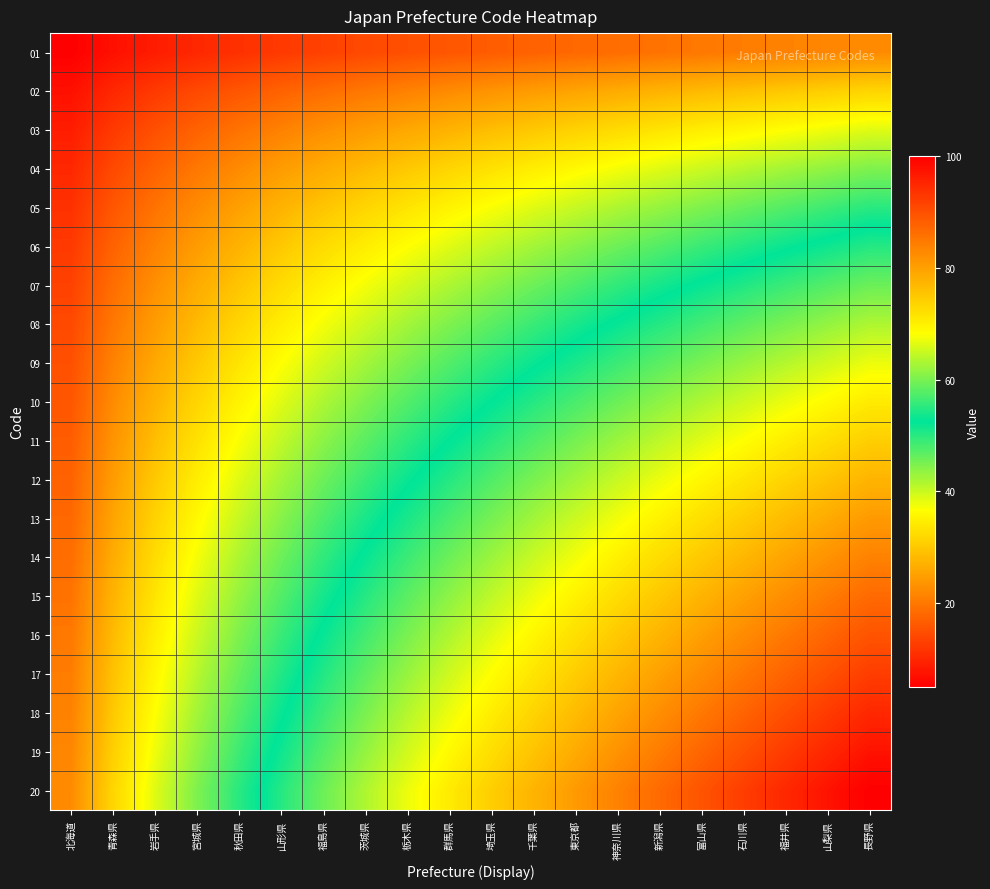

Reading left to right, transcribe all the data shown in this chart.

01: 北海道=5.0	青森県=7.1	岩手県=8.7	宮城県=10.0	秋田県=11.2	山形県=12.2	福島県=13.2	茨城県=14.1	栃木県=15.0	群馬県=15.8	埼玉県=16.6	千葉県=17.3	東京都=18.0	神奈川県=18.7	新潟県=19.4	富山県=20.0	石川県=20.6	福井県=21.2	山梨県=21.8	長野県=22.4
02: 北海道=7.1	青森県=10.0	岩手県=12.2	宮城県=14.1	秋田県=15.8	山形県=17.3	福島県=18.7	茨城県=20.0	栃木県=21.2	群馬県=22.4	埼玉県=23.5	千葉県=24.5	東京都=25.5	神奈川県=26.5	新潟県=27.4	富山県=28.3	石川県=29.2	福井県=30.0	山梨県=30.8	長野県=31.6
03: 北海道=8.7	青森県=12.2	岩手県=15.0	宮城県=17.3	秋田県=19.4	山形県=21.2	福島県=22.9	茨城県=24.5	栃木県=26.0	群馬県=27.4	埼玉県=28.7	千葉県=30.0	東京都=31.2	神奈川県=32.4	新潟県=33.5	富山県=34.6	石川県=35.7	福井県=36.7	山梨県=37.7	長野県=38.7
04: 北海道=10.0	青森県=14.1	岩手県=17.3	宮城県=20.0	秋田県=22.4	山形県=24.5	福島県=26.5	茨城県=28.3	栃木県=30.0	群馬県=31.6	埼玉県=33.2	千葉県=34.6	東京都=36.1	神奈川県=37.4	新潟県=38.7	富山県=40.0	石川県=41.2	福井県=42.4	山梨県=43.6	長野県=44.7
05: 北海道=11.2	青森県=15.8	岩手県=19.4	宮城県=22.4	秋田県=25.0	山形県=27.4	福島県=29.6	茨城県=31.6	栃木県=33.5	群馬県=35.4	埼玉県=37.1	千葉県=38.7	東京都=40.3	神奈川県=41.8	新潟県=43.3	富山県=44.7	石川県=46.1	福井県=47.4	山梨県=48.7	長野県=50.0
06: 北海道=12.2	青森県=17.3	岩手県=21.2	宮城県=24.5	秋田県=27.4	山形県=30.0	福島県=32.4	茨城県=34.6	栃木県=36.7	群馬県=38.7	埼玉県=40.6	千葉県=42.4	東京都=44.2	神奈川県=45.8	新潟県=47.4	富山県=49.0	石川県=50.5	福井県=52.0	山梨県=53.4	長野県=54.8
07: 北海道=13.2	青森県=18.7	岩手県=22.9	宮城県=26.5	秋田県=29.6	山形県=32.4	福島県=35.0	茨城県=37.4	栃木県=39.7	群馬県=41.8	埼玉県=43.9	千葉県=45.8	東京都=47.7	神奈川県=49.5	新潟県=51.2	富山県=52.9	石川県=54.5	福井県=56.1	山梨県=57.7	長野県=59.2
08: 北海道=14.1	青森県=20.0	岩手県=24.5	宮城県=28.3	秋田県=31.6	山形県=34.6	福島県=37.4	茨城県=40.0	栃木県=42.4	群馬県=44.7	埼玉県=46.9	千葉県=49.0	東京都=51.0	神奈川県=52.9	新潟県=54.8	富山県=56.6	石川県=58.3	福井県=60.0	山梨県=61.6	長野県=63.2
09: 北海道=15.0	青森県=21.2	岩手県=26.0	宮城県=30.0	秋田県=33.5	山形県=36.7	福島県=39.7	茨城県=42.4	栃木県=45.0	群馬県=47.4	埼玉県=49.7	千葉県=52.0	東京都=54.1	神奈川県=56.1	新潟県=58.1	富山県=60.0	石川県=61.8	福井県=63.6	山梨県=65.4	長野県=67.1
10: 北海道=15.8	青森県=22.4	岩手県=27.4	宮城県=31.6	秋田県=35.4	山形県=38.7	福島県=41.8	茨城県=44.7	栃木県=47.4	群馬県=50.0	埼玉県=52.4	千葉県=54.8	東京都=57.0	神奈川県=59.2	新潟県=61.2	富山県=63.2	石川県=65.2	福井県=67.1	山梨県=68.9	長野県=70.7
11: 北海道=16.6	青森県=23.5	岩手県=28.7	宮城県=33.2	秋田県=37.1	山形県=40.6	福島県=43.9	茨城県=46.9	栃木県=49.7	群馬県=52.4	埼玉県=55.0	千葉県=57.4	東京都=59.8	神奈川県=62.0	新潟県=64.2	富山県=66.3	石川県=68.4	福井県=70.4	山梨県=72.3	長野県=74.2
12: 北海道=17.3	青森県=24.5	岩手県=30.0	宮城県=34.6	秋田県=38.7	山形県=42.4	福島県=45.8	茨城県=49.0	栃木県=52.0	群馬県=54.8	埼玉県=57.4	千葉県=60.0	東京都=62.4	神奈川県=64.8	新潟県=67.1	富山県=69.3	石川県=71.4	福井県=73.5	山梨県=75.5	長野県=77.5
13: 北海道=18.0	青森県=25.5	岩手県=31.2	宮城県=36.1	秋田県=40.3	山形県=44.2	福島県=47.7	茨城県=51.0	栃木県=54.1	群馬県=57.0	埼玉県=59.8	千葉県=62.4	東京都=65.0	神奈川県=67.5	新潟県=69.8	富山県=72.1	石川県=74.3	福井県=76.5	山梨県=78.6	長野県=80.6
14: 北海道=18.7	青森県=26.5	岩手県=32.4	宮城県=37.4	秋田県=41.8	山形県=45.8	福島県=49.5	茨城県=52.9	栃木県=56.1	群馬県=59.2	埼玉県=62.0	千葉県=64.8	東京都=67.5	神奈川県=70.0	新潟県=72.5	富山県=74.8	石川県=77.1	福井県=79.4	山梨県=81.5	長野県=83.7
15: 北海道=19.4	青森県=27.4	岩手県=33.5	宮城県=38.7	秋田県=43.3	山形県=47.4	福島県=51.2	茨城県=54.8	栃木県=58.1	群馬県=61.2	埼玉県=64.2	千葉県=67.1	東京都=69.8	神奈川県=72.5	新潟県=75.0	富山県=77.5	石川県=79.8	福井県=82.2	山梨県=84.4	長野県=86.6
16: 北海道=20.0	青森県=28.3	岩手県=34.6	宮城県=40.0	秋田県=44.7	山形県=49.0	福島県=52.9	茨城県=56.6	栃木県=60.0	群馬県=63.2	埼玉県=66.3	千葉県=69.3	東京都=72.1	神奈川県=74.8	新潟県=77.5	富山県=80.0	石川県=82.5	福井県=84.9	山梨県=87.2	長野県=89.4
17: 北海道=20.6	青森県=29.2	岩手県=35.7	宮城県=41.2	秋田県=46.1	山形県=50.5	福島県=54.5	茨城県=58.3	栃木県=61.8	群馬県=65.2	埼玉県=68.4	千葉県=71.4	東京都=74.3	神奈川県=77.1	新潟県=79.8	富山県=82.5	石川県=85.0	福井県=87.5	山梨県=89.9	長野県=92.2
18: 北海道=21.2	青森県=30.0	岩手県=36.7	宮城県=42.4	秋田県=47.4	山形県=52.0	福島県=56.1	茨城県=60.0	栃木県=63.6	群馬県=67.1	埼玉県=70.4	千葉県=73.5	東京都=76.5	神奈川県=79.4	新潟県=82.2	富山県=84.9	石川県=87.5	福井県=90.0	山梨県=92.5	長野県=94.9
19: 北海道=21.8	青森県=30.8	岩手県=37.7	宮城県=43.6	秋田県=48.7	山形県=53.4	福島県=57.7	茨城県=61.6	栃木県=65.4	群馬県=68.9	埼玉県=72.3	千葉県=75.5	東京都=78.6	神奈川県=81.5	新潟県=84.4	富山県=87.2	石川県=89.9	福井県=92.5	山梨県=95.0	長野県=97.5
20: 北海道=22.4	青森県=31.6	岩手県=38.7	宮城県=44.7	秋田県=50.0	山形県=54.8	福島県=59.2	茨城県=63.2	栃木県=67.1	群馬県=70.7	埼玉県=74.2	千葉県=77.5	東京都=80.6	神奈川県=83.7	新潟県=86.6	富山県=89.4	石川県=92.2	福井県=94.9	山梨県=97.5	長野県=100.0